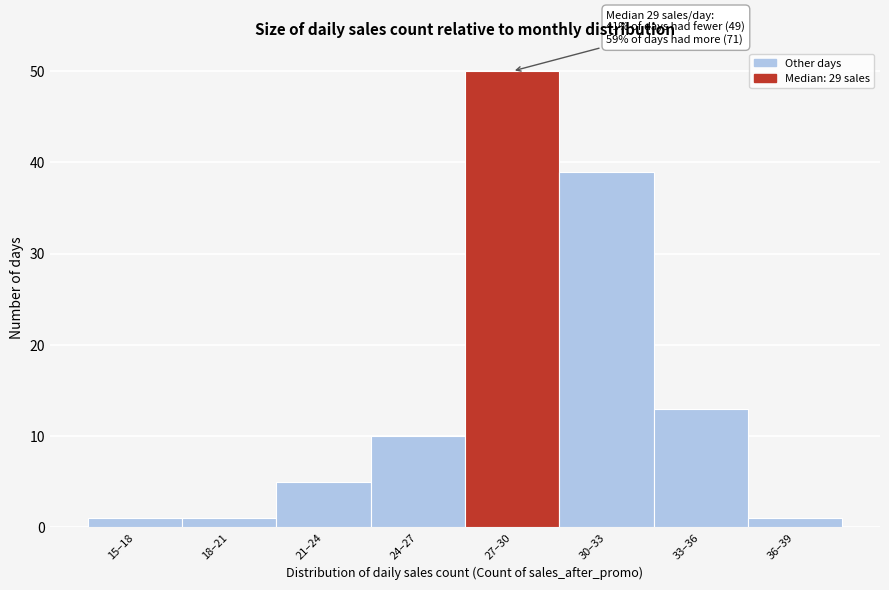

Reading right to left, list all the values displayed in this chart.

36–39=1	33–36=13	30–33=39	27–30=50	24–27=10	21–24=5	18–21=1	15–18=1